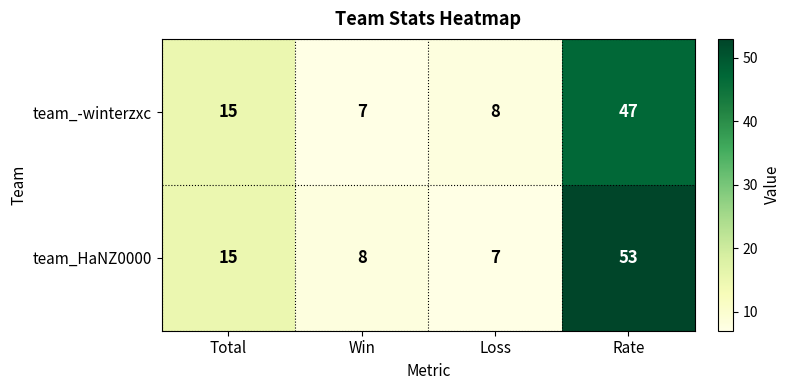

Reading left to right, transcribe all the data shown in this chart.

team_-winterzxc: Total=15	Win=7	Loss=8	Rate=47
team_HaNZ0000: Total=15	Win=8	Loss=7	Rate=53